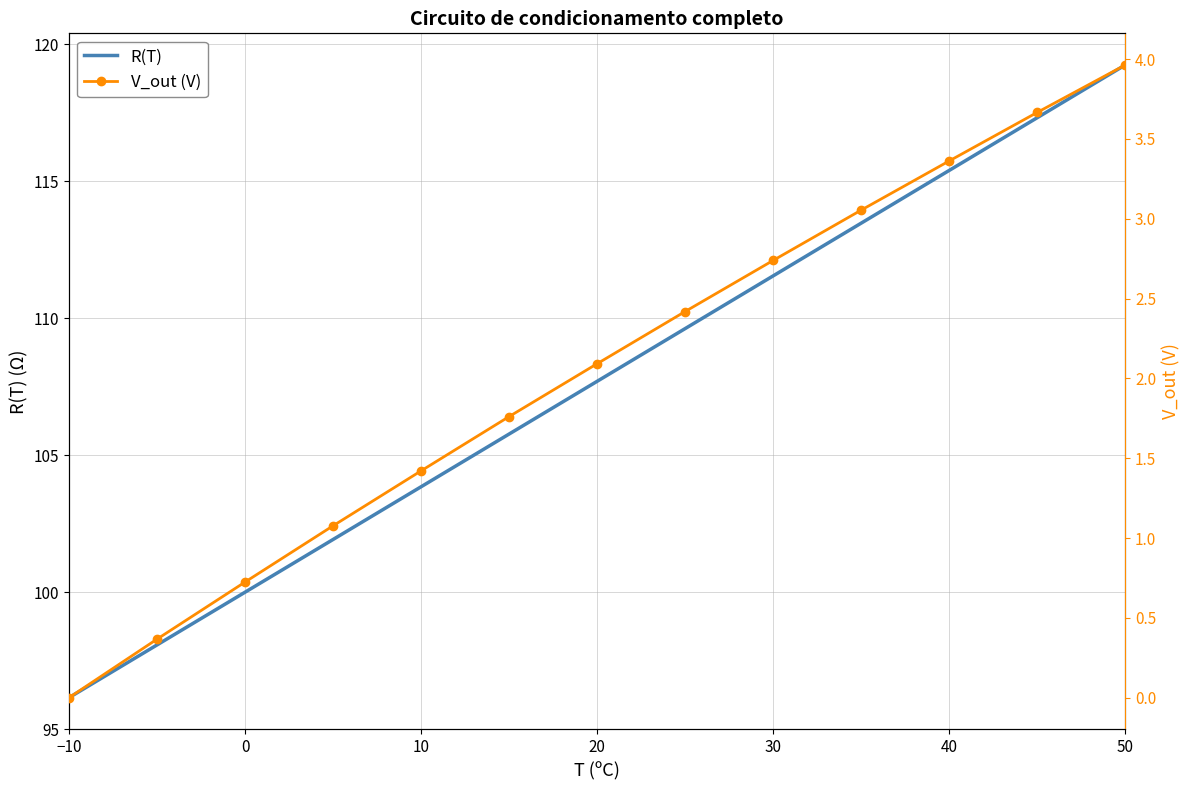

What is the average value of the V_out (V) series?

2.0